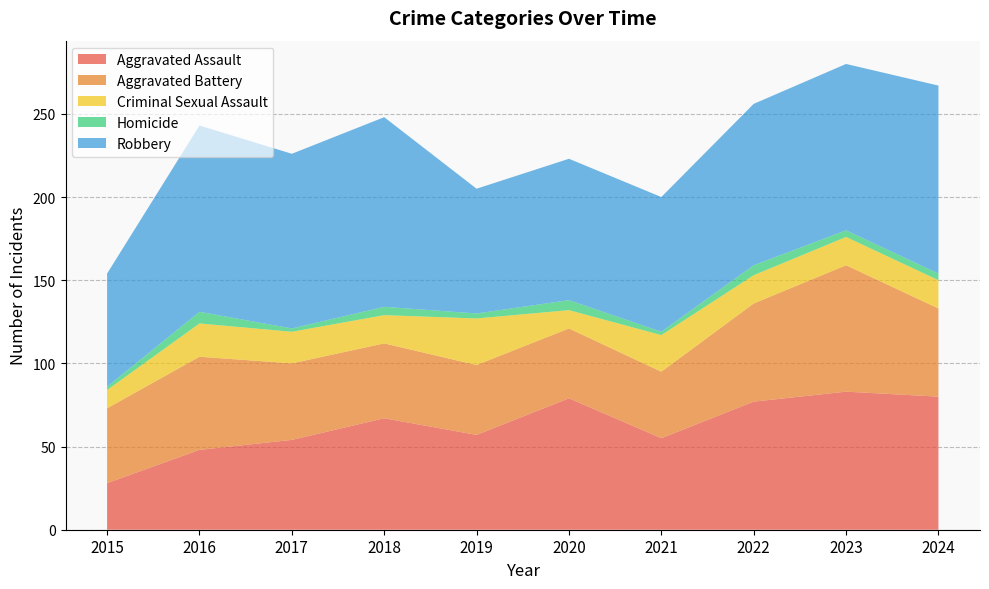

Reading left to right, extract all data points from this chart.

Aggravated Assault: 28	48	54	67	57	79	55	77	83	80
Aggravated Battery: 45	56	46	45	42	42	40	59	76	53
Criminal Sexual Assault: 11	20	19	17	28	11	22	17	17	17
Homicide: 2	7	2	5	3	6	2	6	4	4
Robbery: 68	112	105	114	75	85	81	97	100	113